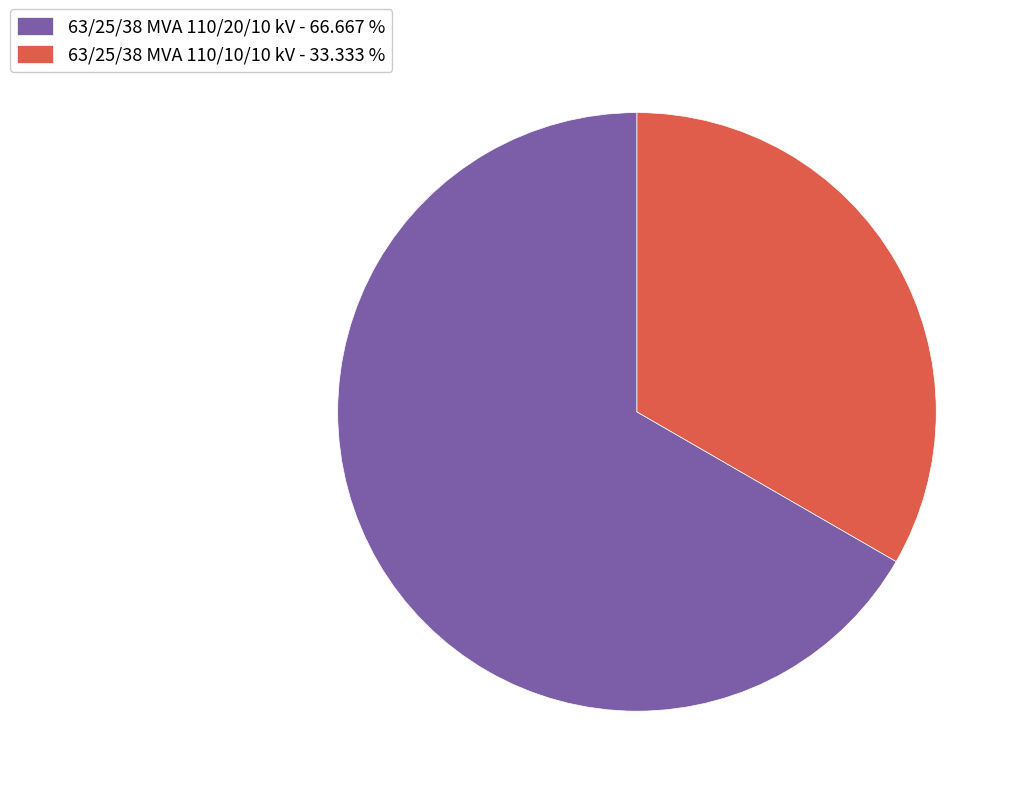

Between 63/25/38 MVA 110/10/10 kV and 63/25/38 MVA 110/20/10 kV, which is larger?

63/25/38 MVA 110/20/10 kV